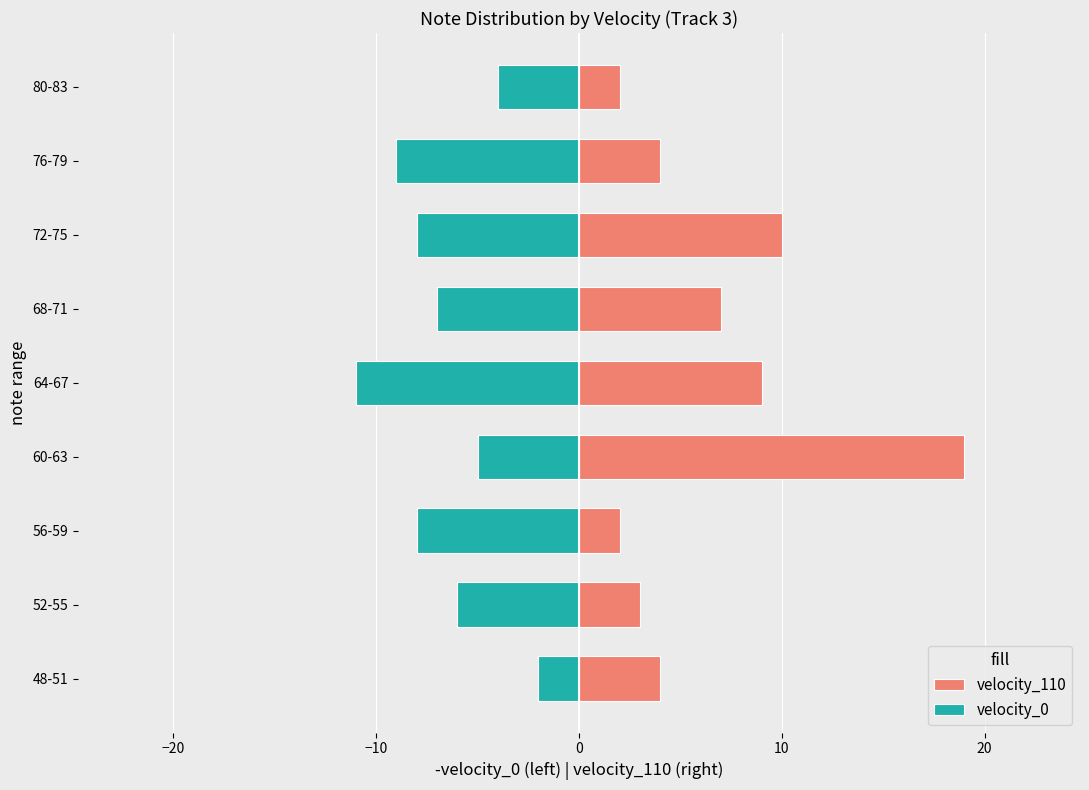

Are the bars grouped side by side (vs. stacked)?

Yes